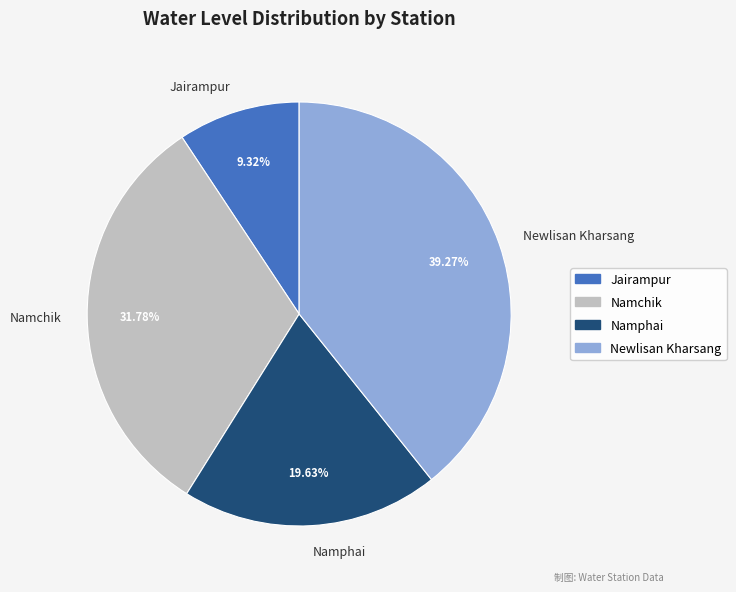

Rank the categories by value from lowest to highest.

Jairampur, Namphai, Namchik, Newlisan Kharsang